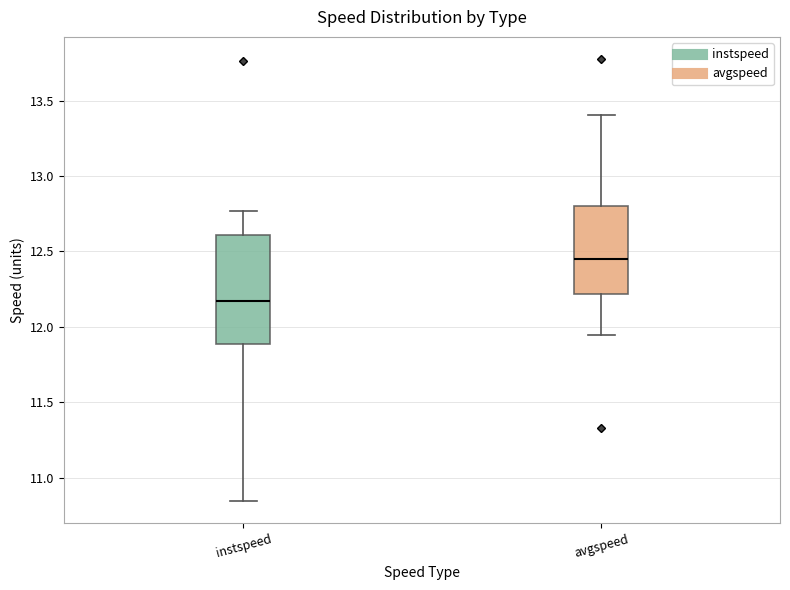

Which box is the tallest, from its lower edge to its upper edge?

instspeed